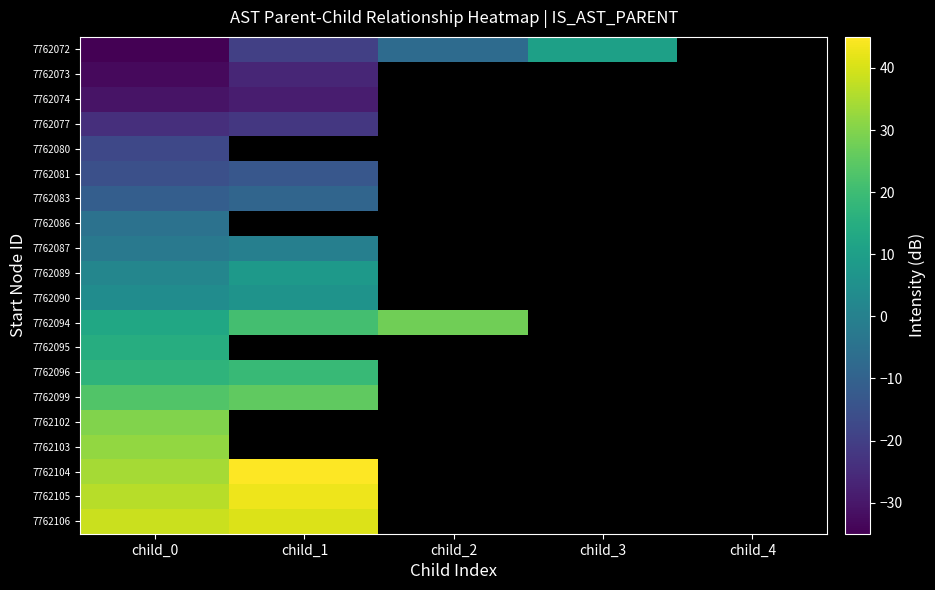

What is the maximum value shown in the chart?

45.0